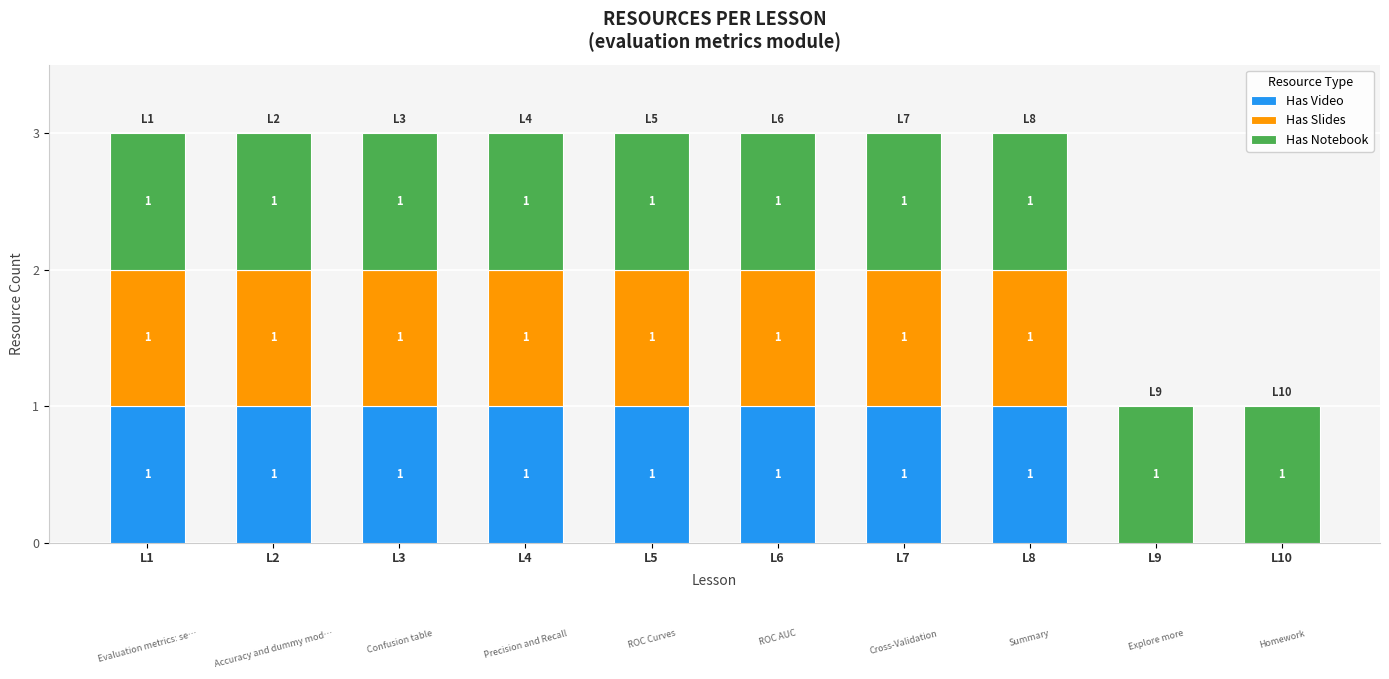

What are all the series names shown in the legend?

Has Video, Has Slides, Has Notebook